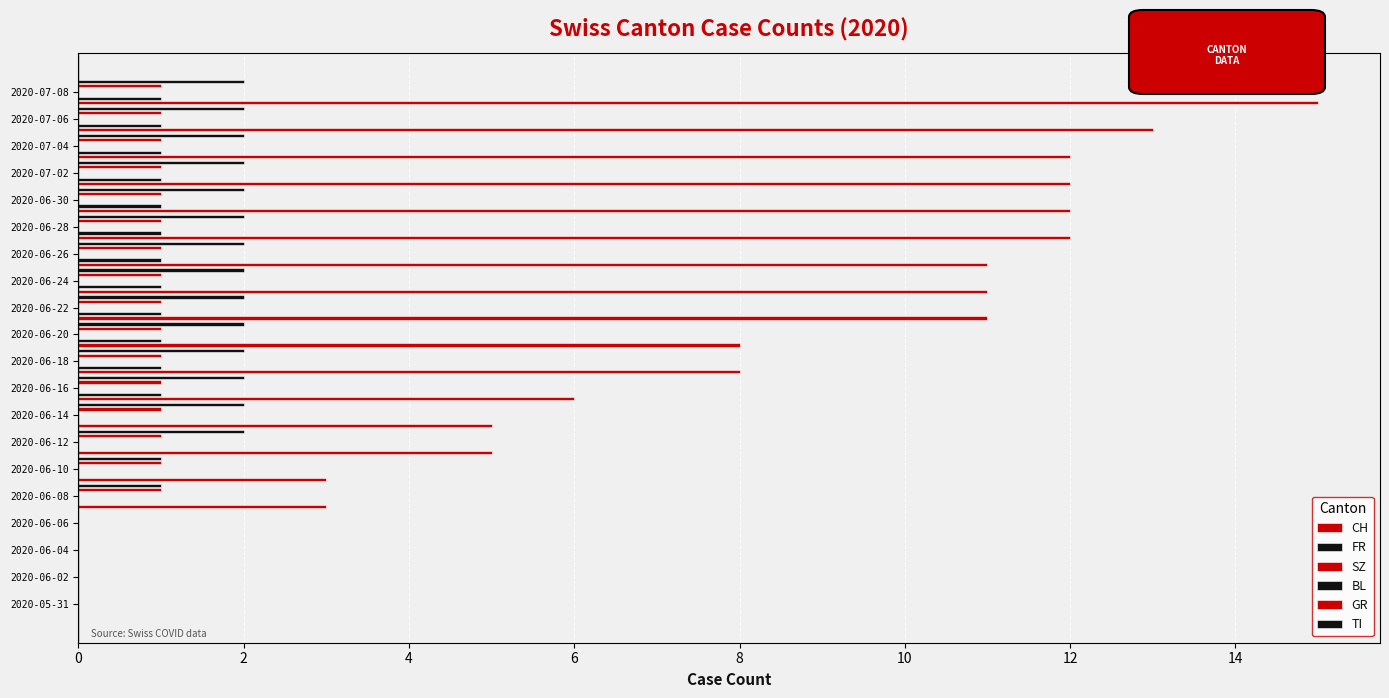

What is the highest value of the GR series?

1.0